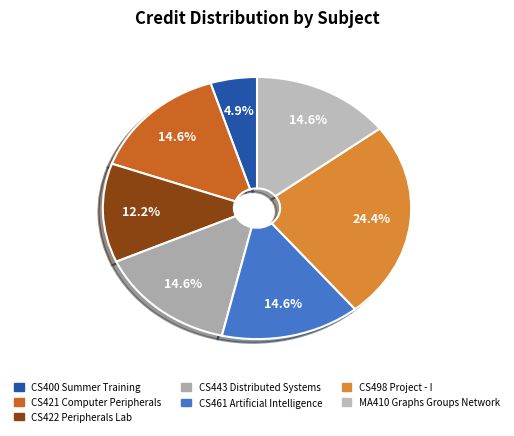

Combined, do CS443 Distributed Systems and CS422 Peripherals Lab account for over 50%?

No